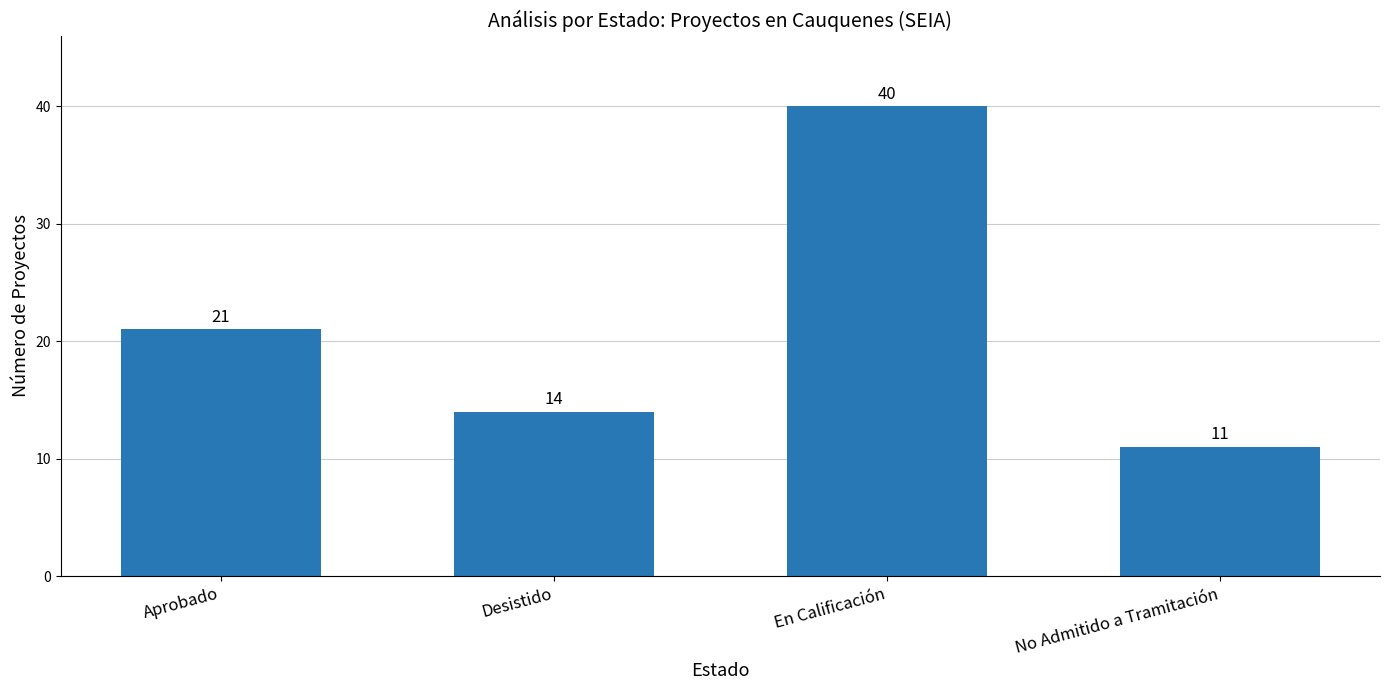

List the labels in order of value, smallest first.

No Admitido a Tramitación, Desistido, Aprobado, En Calificación